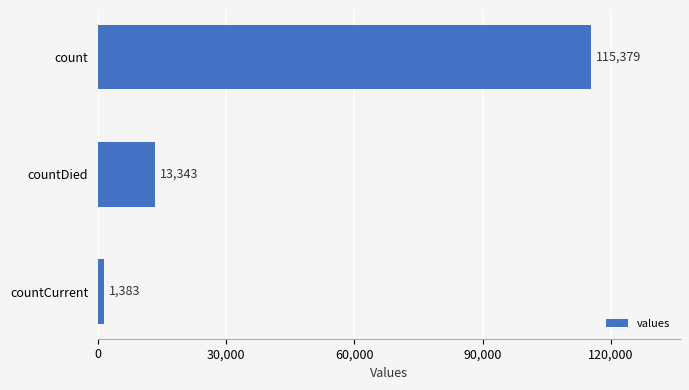

Reading bottom to top, list all the values displayed in this chart.

1383	13343	115379